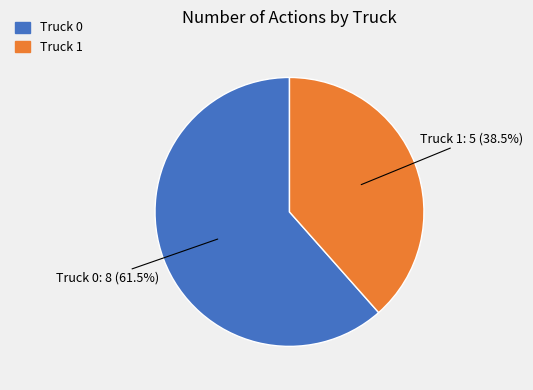

Approximately how many times larger is the value at Truck 1 compared to Truck 0?

0.6